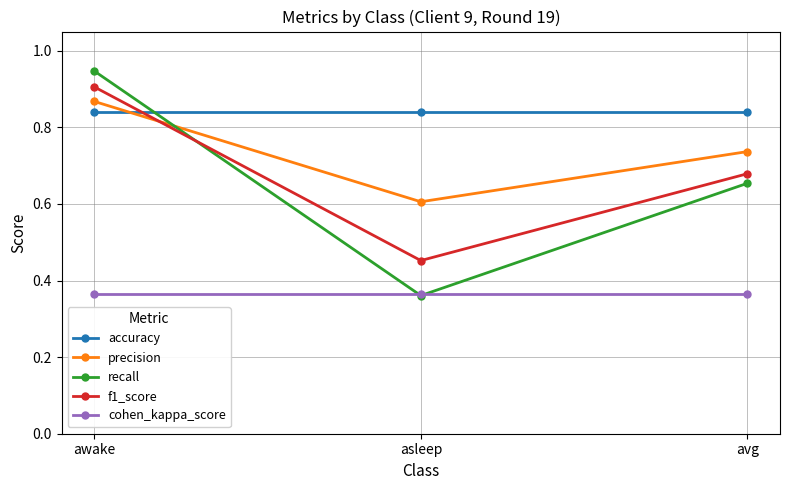

How many lines are shown in the chart?

5